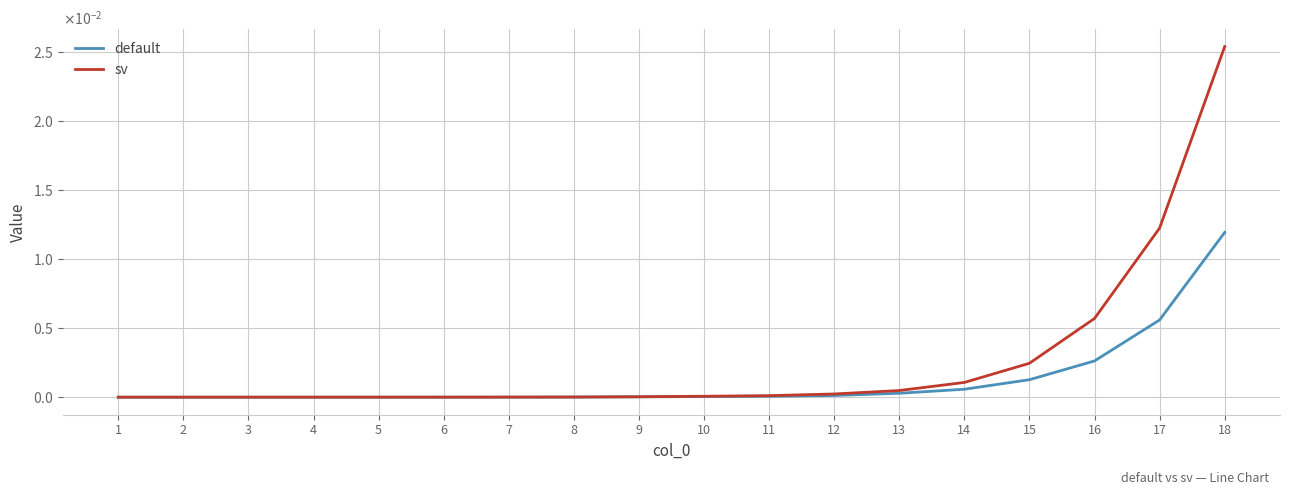

What are all the series names shown in the legend?

default, sv